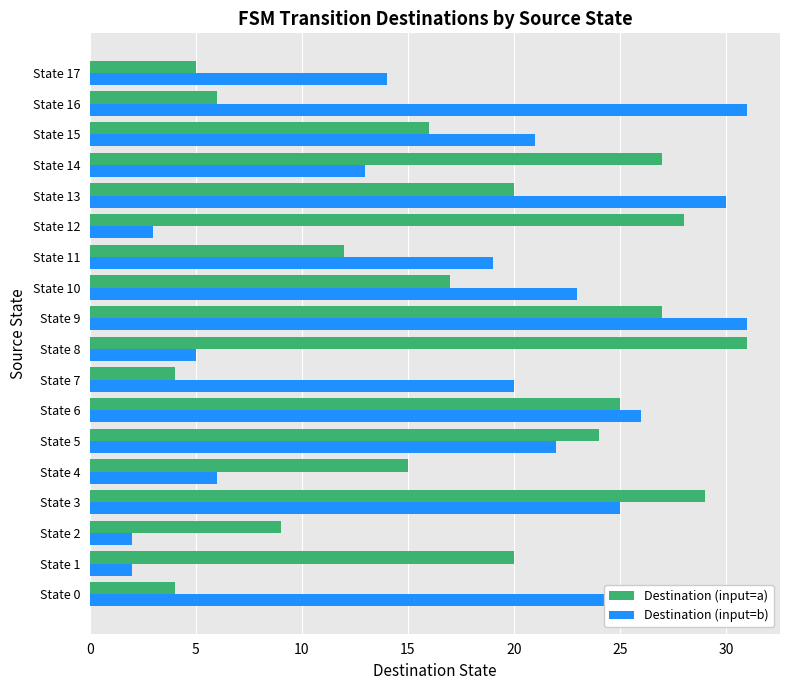

The Destination (input=a) series shows 31 at State 8. True or false?

True